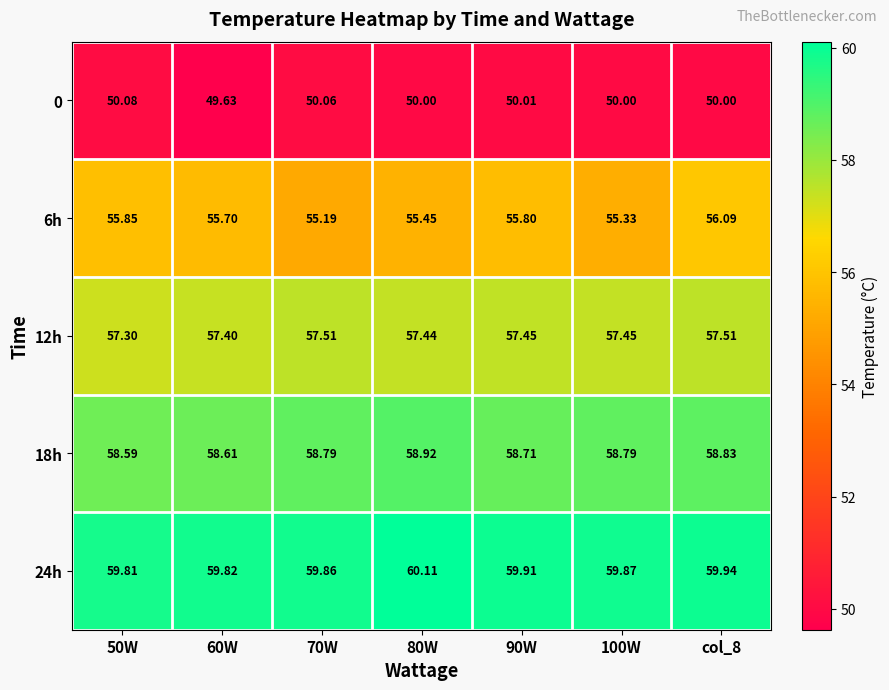

Is the value of 12h at 60W greater than the value of 18h at 70W?

No